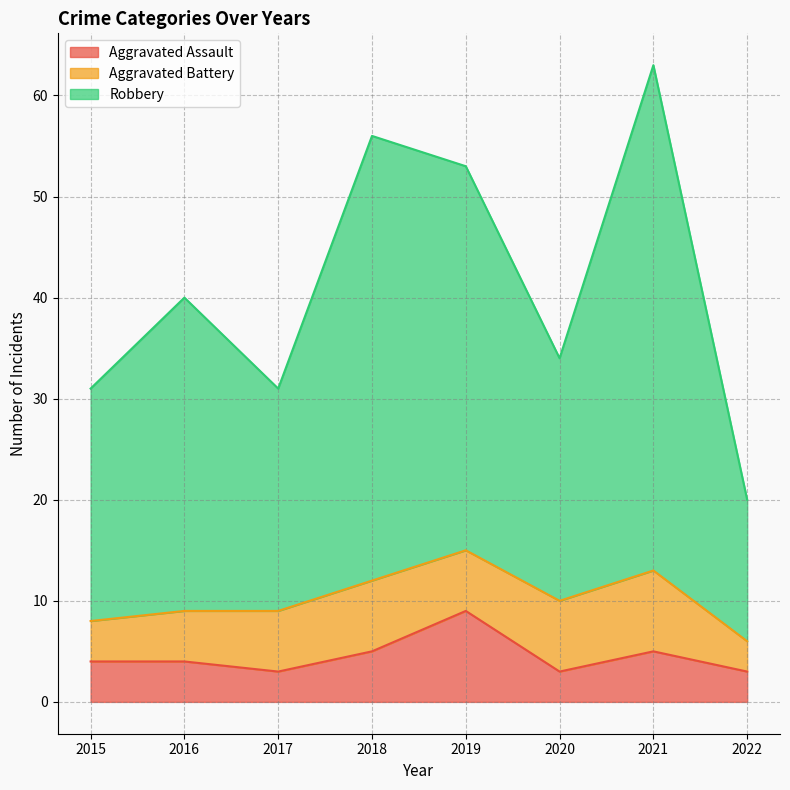

True or false: Robbery and Aggravated Assault intersect in this chart.

False